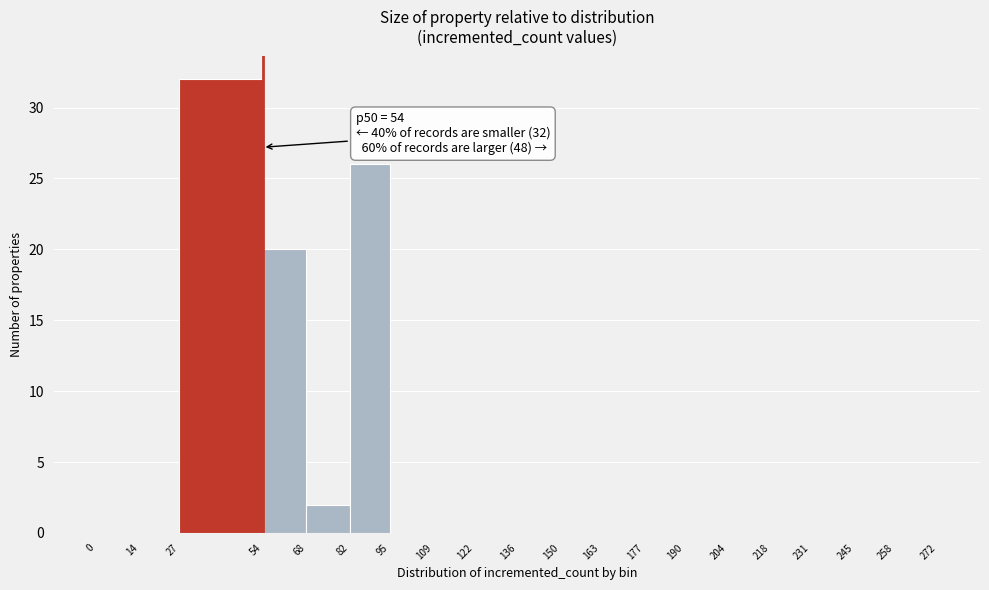

Which range on the x-axis has the tallest bar?

27 to 54